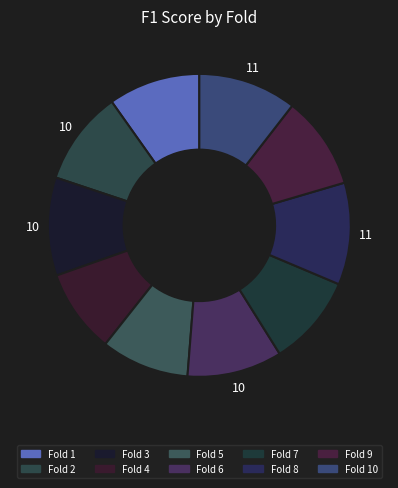

What is the smallest slice in the pie chart?

Fold 4